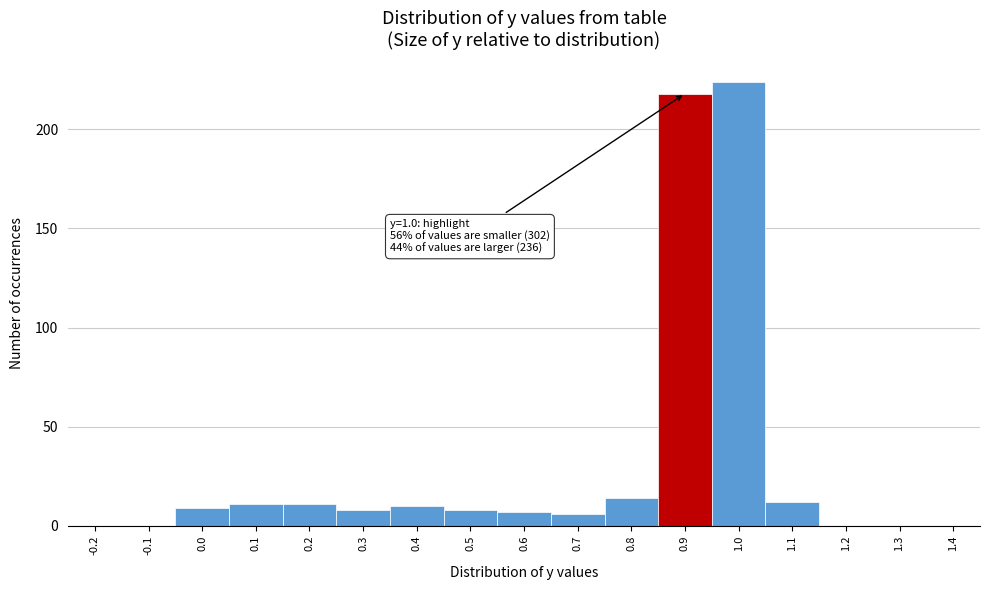

Reading left to right, what are all the values shown in this chart?

-0.2=0	-0.1=0	0.0=9	0.1=11	0.2=11	0.3=8	0.4=10	0.5=8	0.6=7	0.7=6	0.8=14	0.9=218	1.0=224	1.1=12	1.2=0	1.3=0	1.4=0